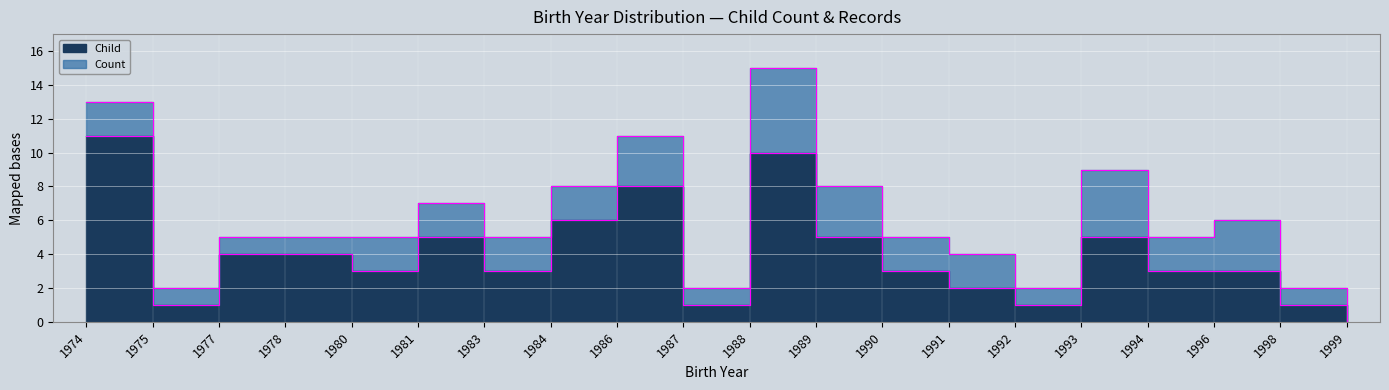

What is the value of the 3rd point from the left?

4